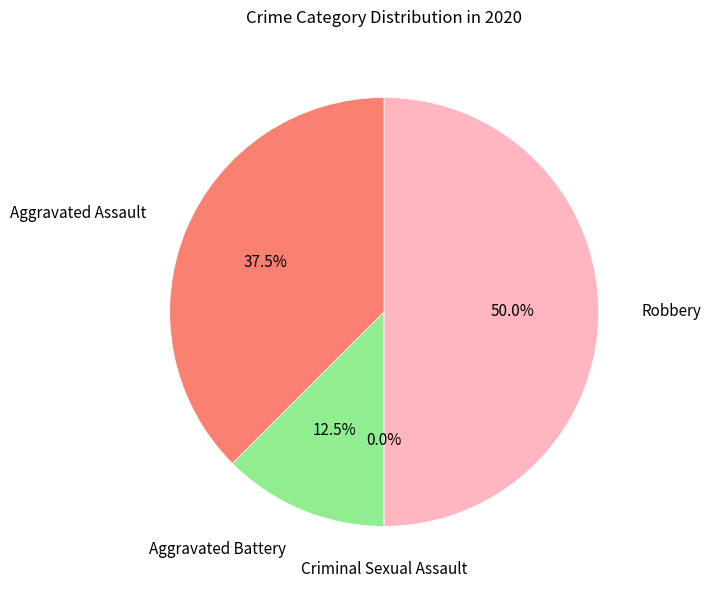

What portion of the pie excludes Aggravated Assault?

62.5%